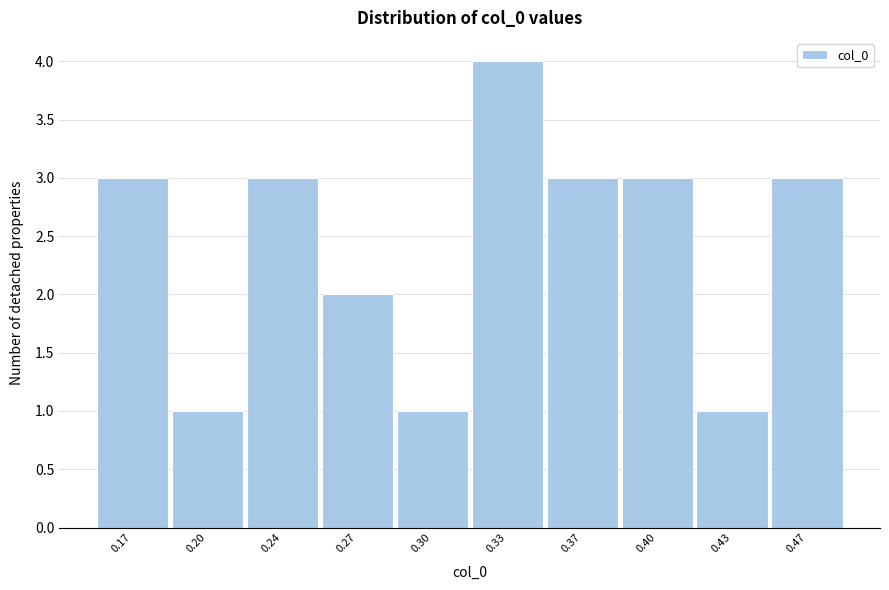

Reading left to right, list all the values displayed in this chart.

0.17=3	0.20=1	0.24=3	0.27=2	0.30=1	0.33=4	0.37=3	0.40=3	0.43=1	0.47=3